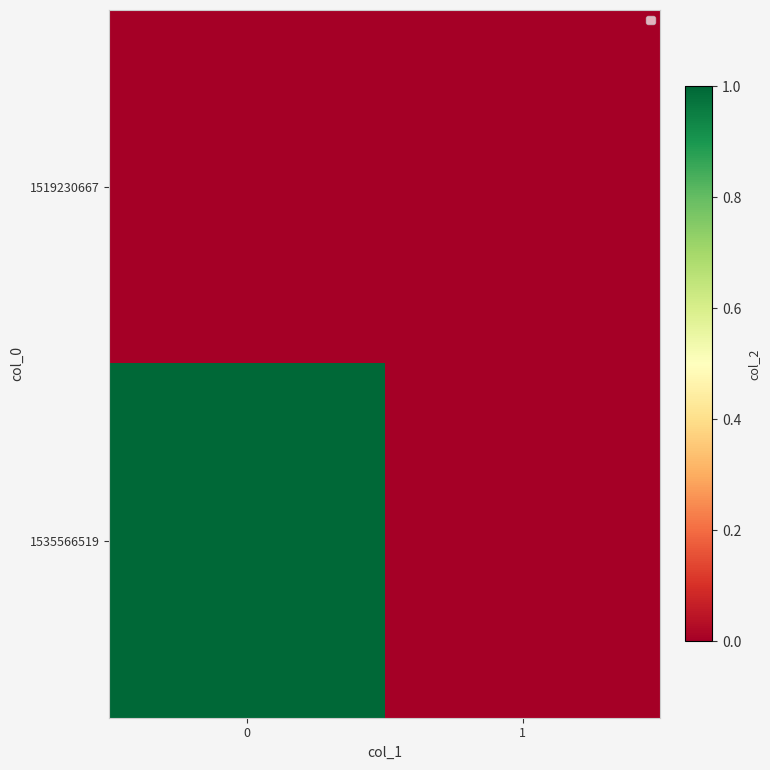

Reading left to right, what are all the values shown in this chart?

1519230667: 0=0	1=0
1535566519: 0=1	1=0